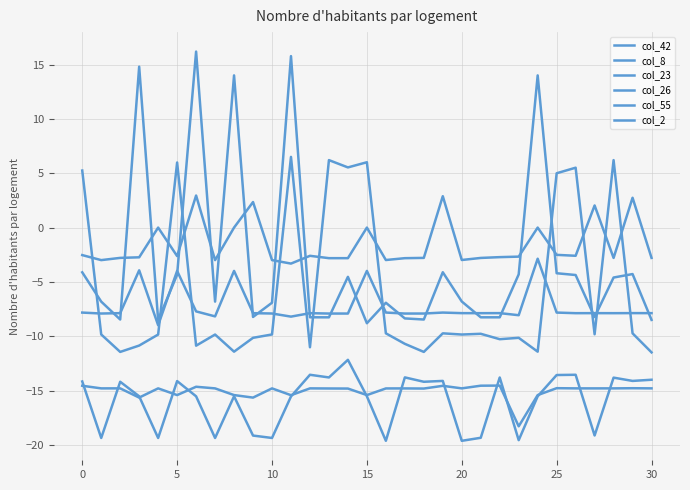

How many lines are shown in the chart?

6